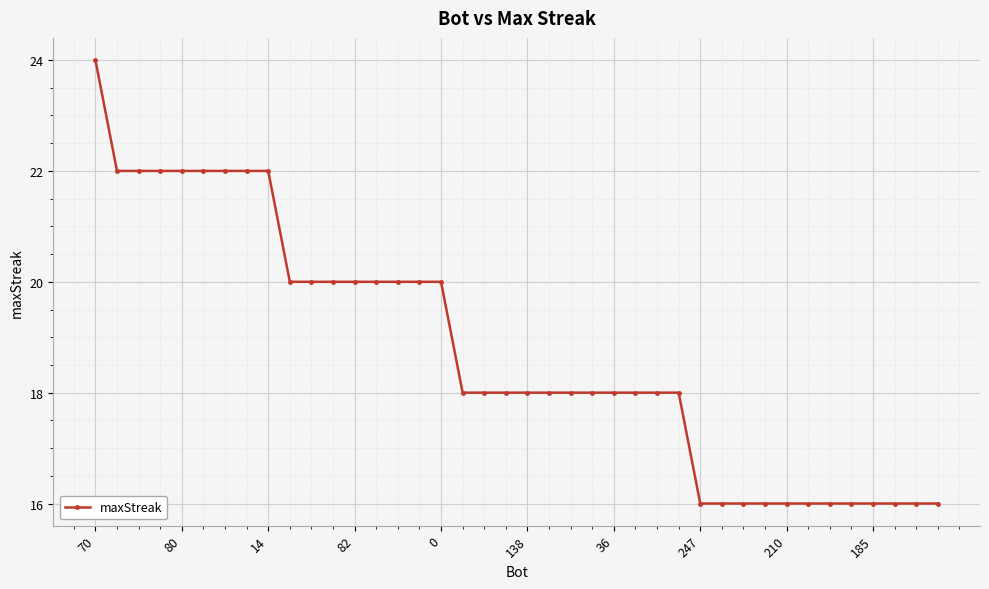

What is the smallest value displayed?

16